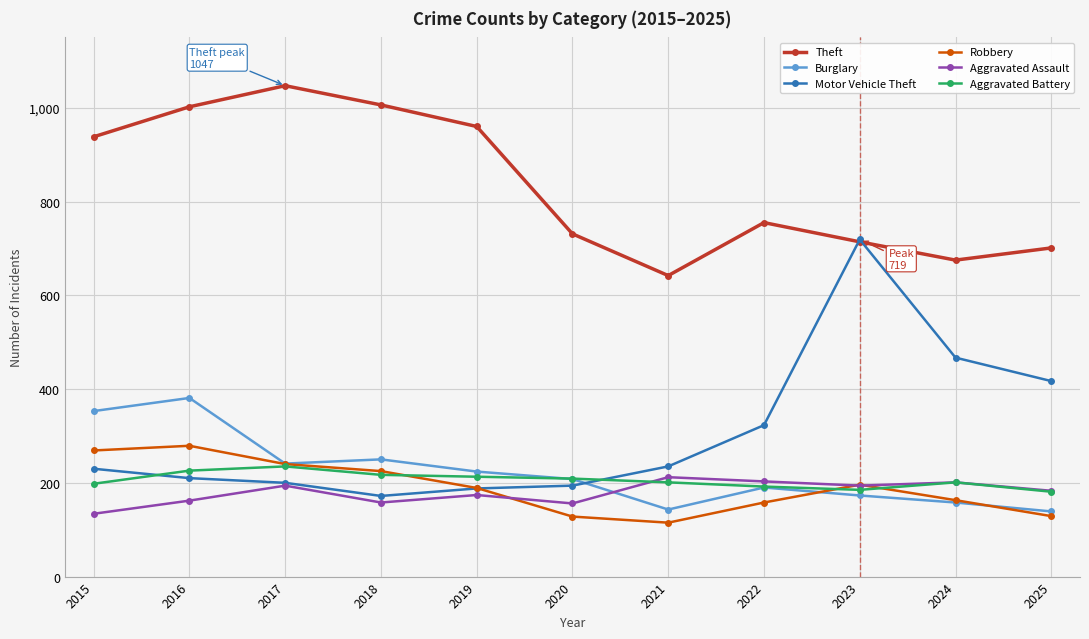

Between 2018 and 2019, which series saw the biggest shift?

Theft